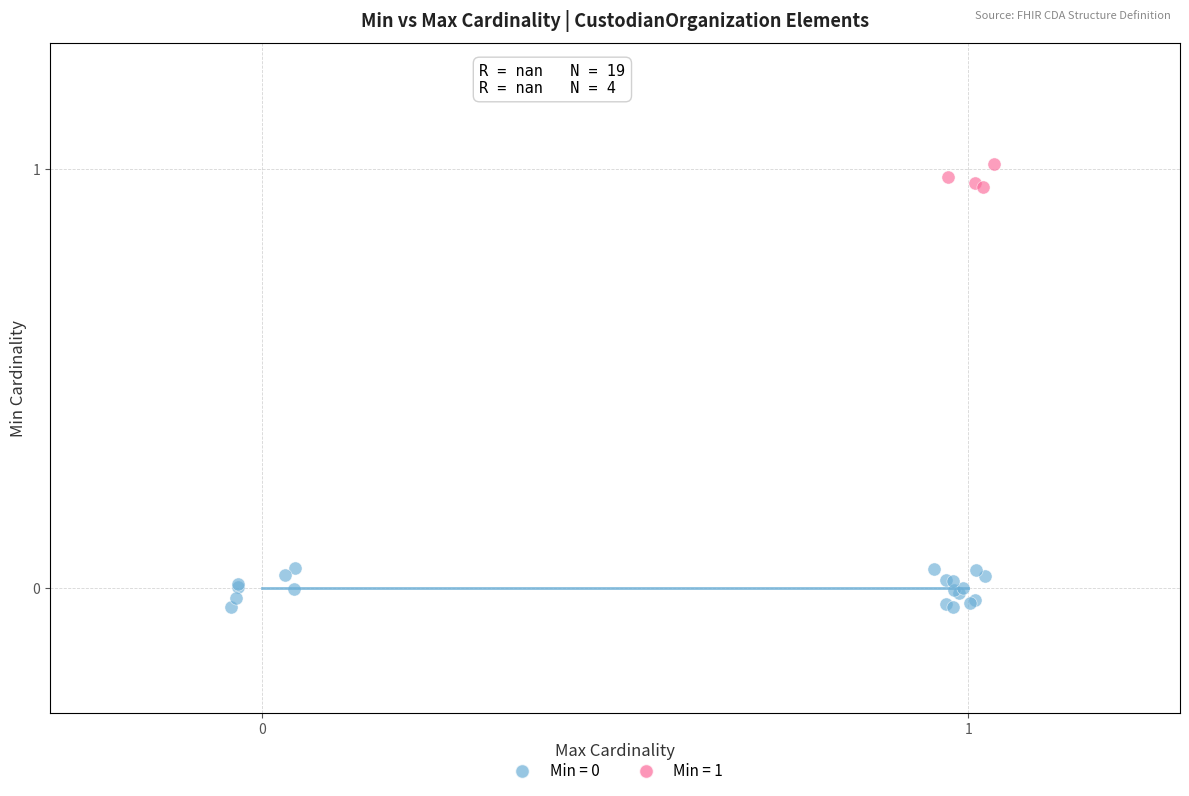

Which series reaches the maximum Y coordinate?

Min = 1